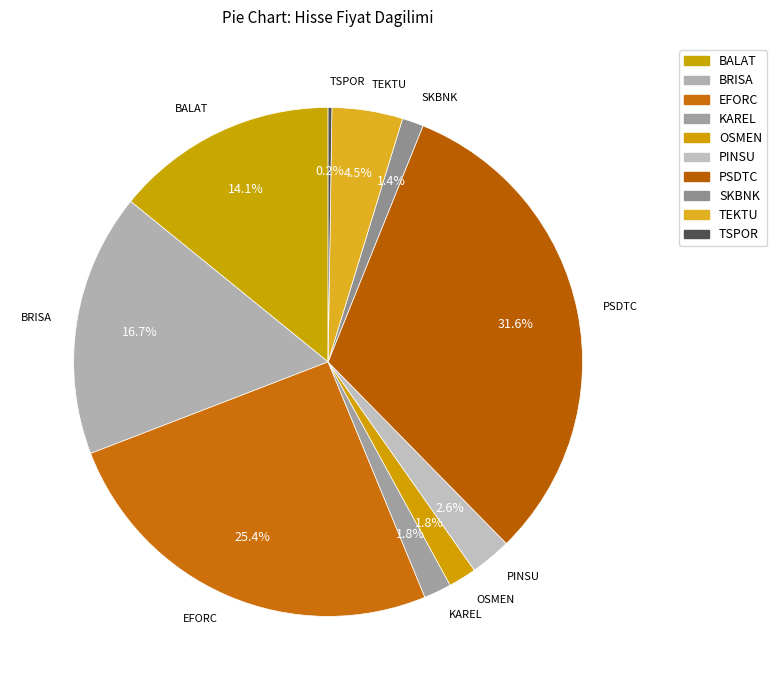

Which has a higher value, BRISA or BALAT?

BRISA